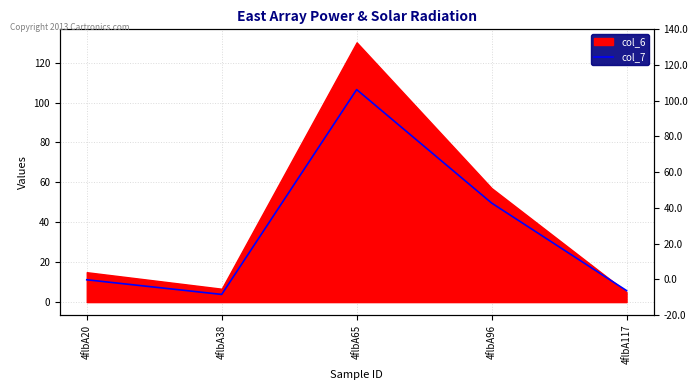

What is the ratio of the value at 4flbA117 to the value at 4flbA96?

0.1